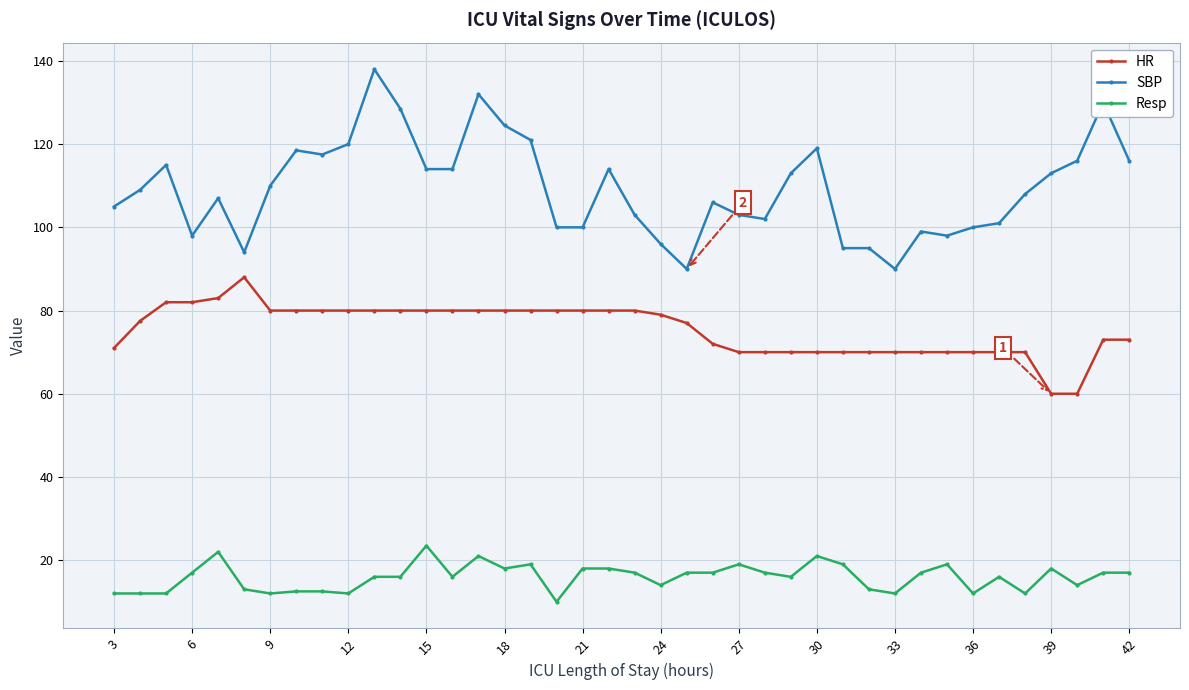

What are all the series names shown in the legend?

HR, SBP, Resp